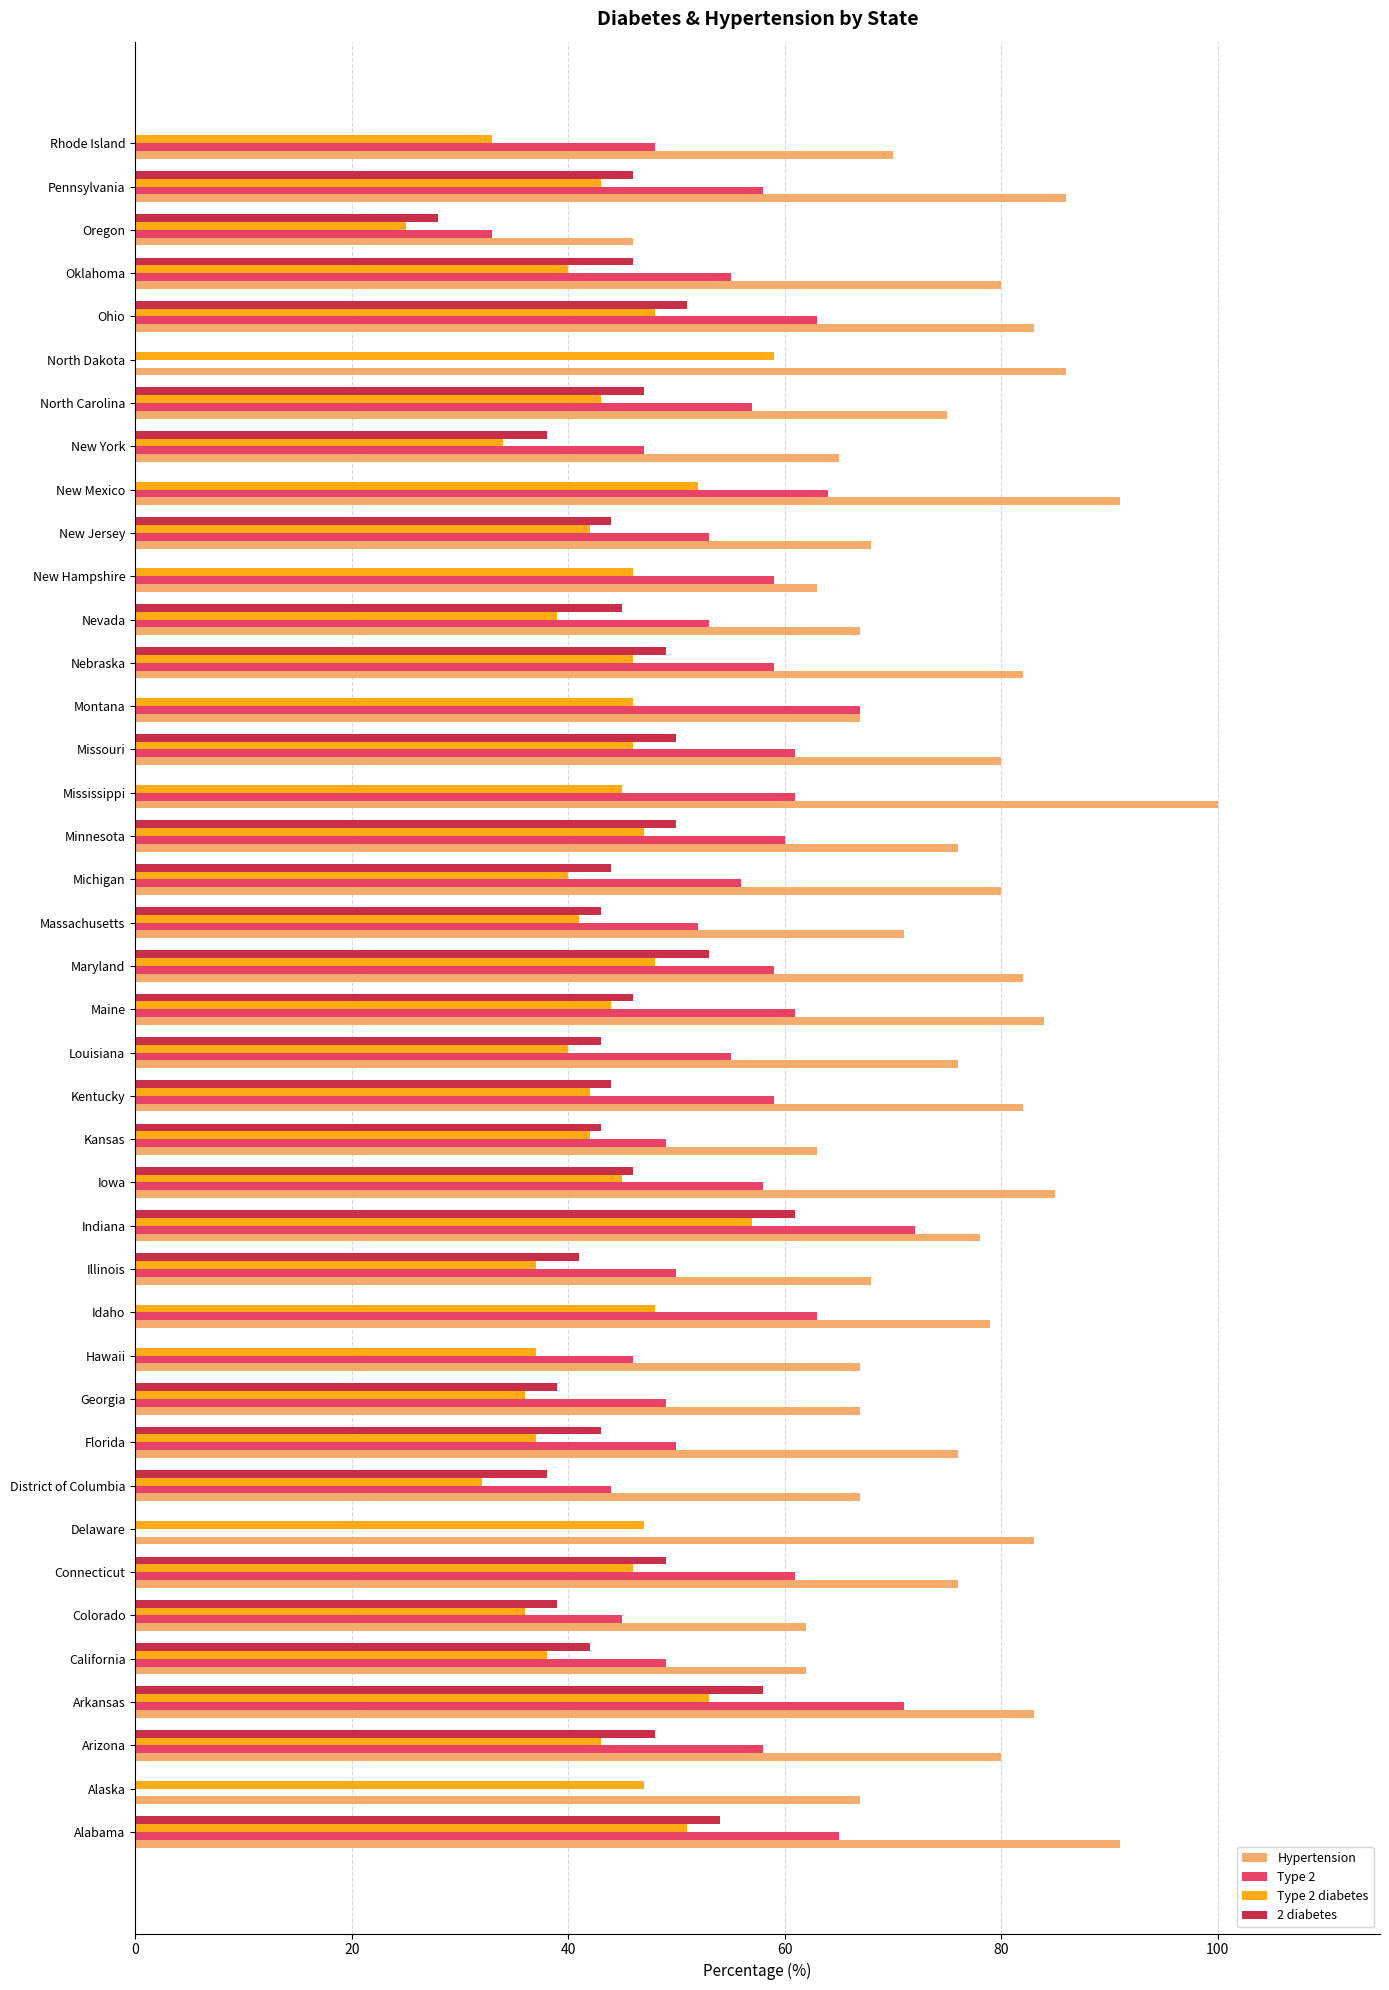

Which series has the largest total across all categories?

Hypertension